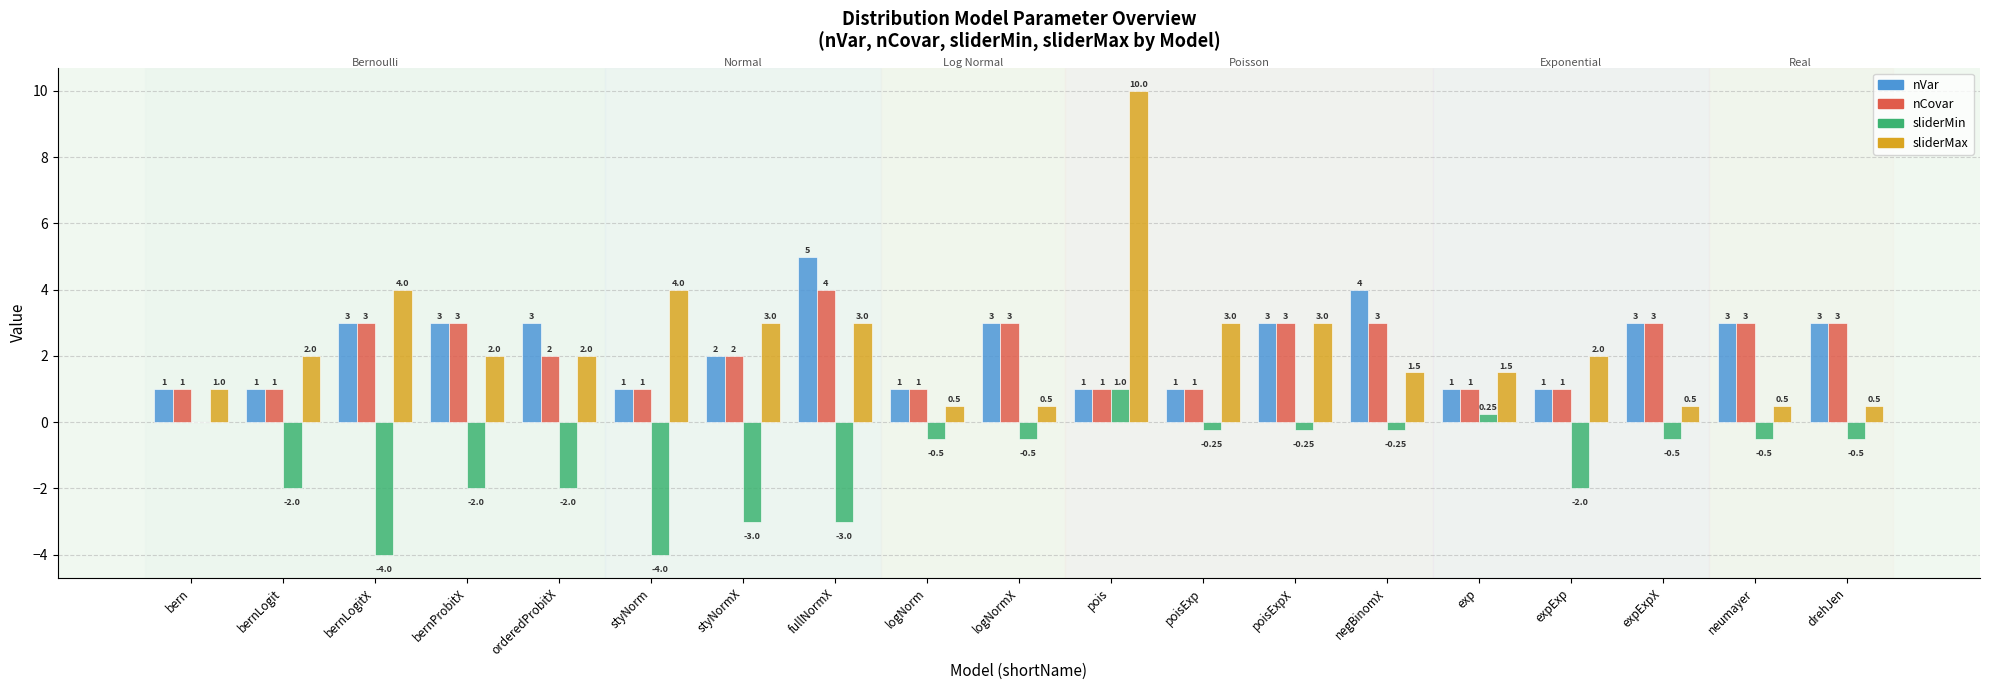

What is the sum of all nCovar values?

40.0